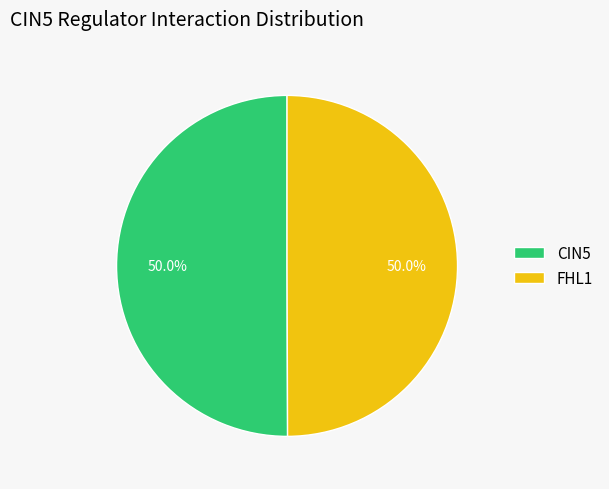

Combined, do FHL1 and CIN5 account for over 50%?

Yes